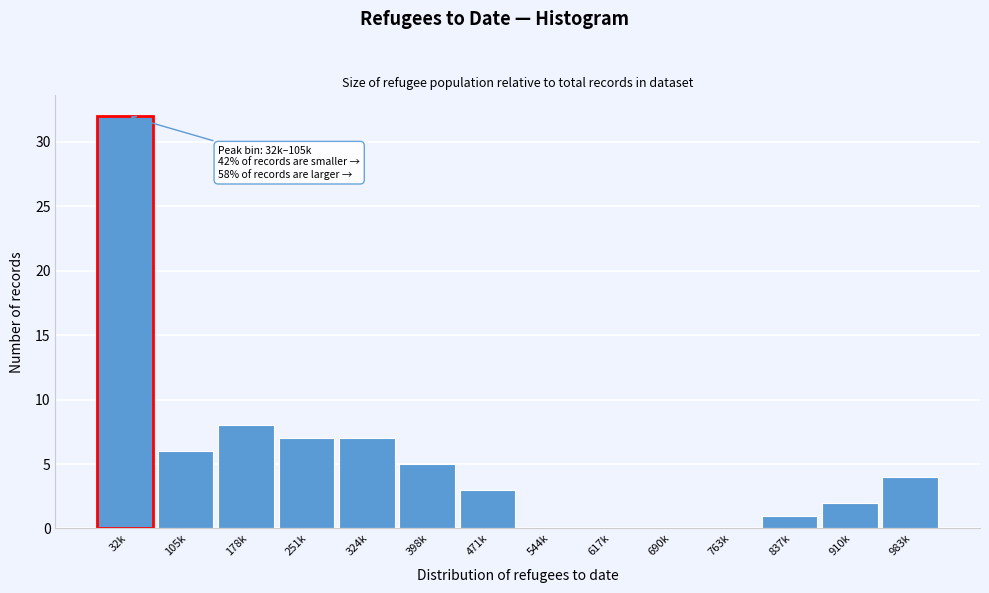

Reading right to left, transcribe all the data shown in this chart.

983k=4	910k=2	837k=1	763k=0	690k=0	617k=0	544k=0	471k=3	398k=5	324k=7	251k=7	178k=8	105k=6	32k=32